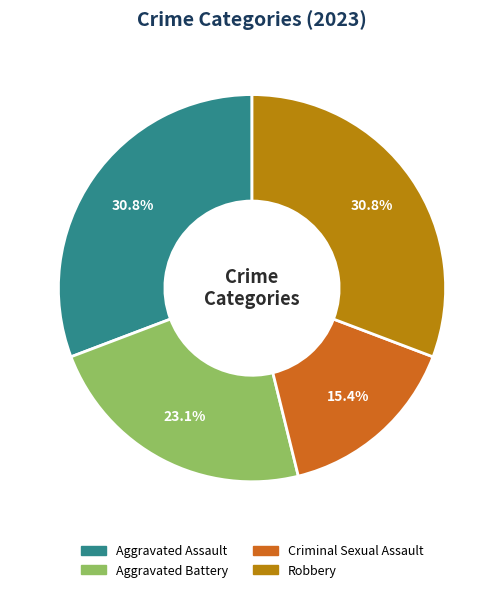

What is the total percentage of Aggravated Assault and Aggravated Battery?

53.8%